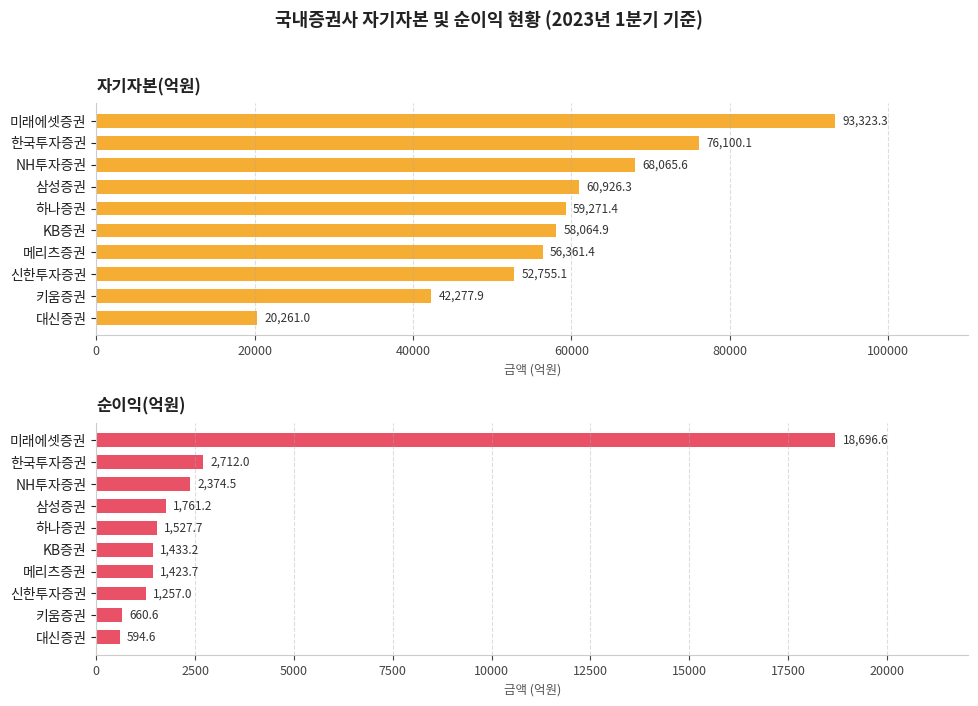

How many distinct data groups are displayed?

2